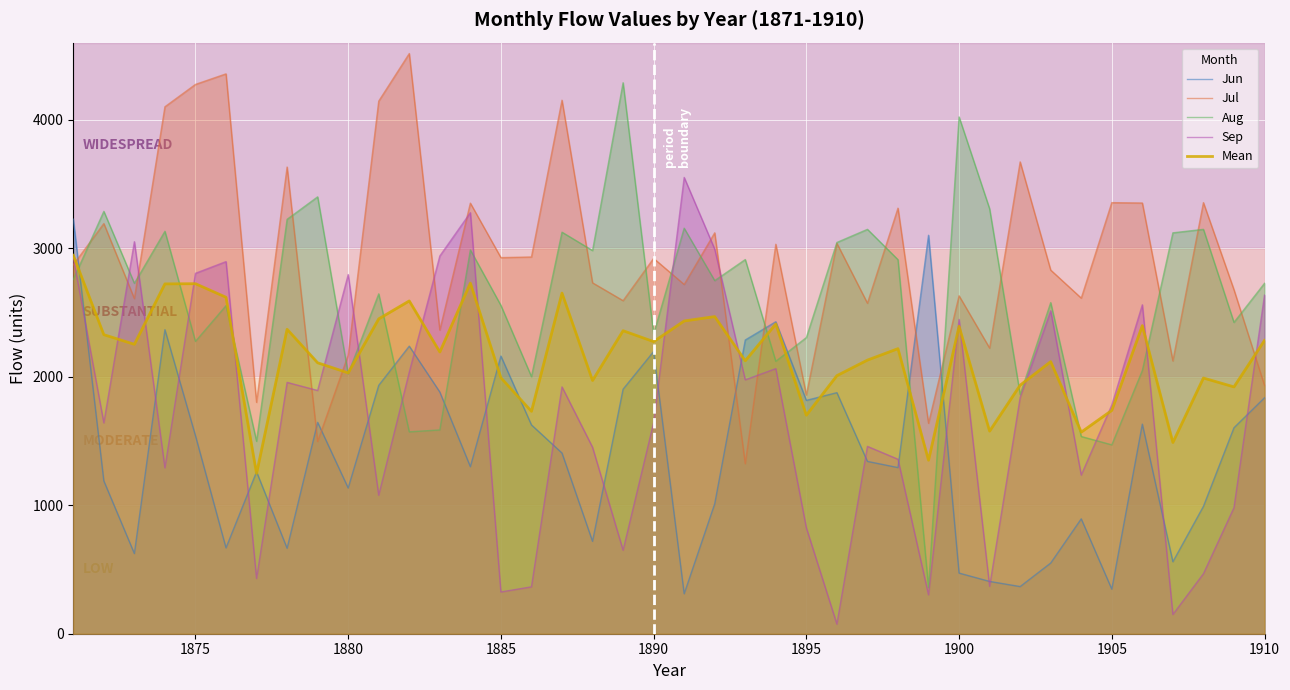

What is the highest value of the Aug series?

4288.0